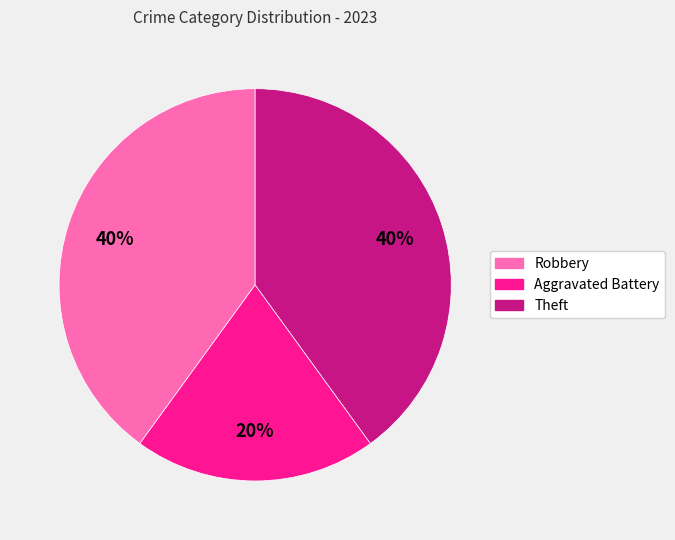

To the nearest percent, what is the difference between the largest and smallest slice percentages?

20%